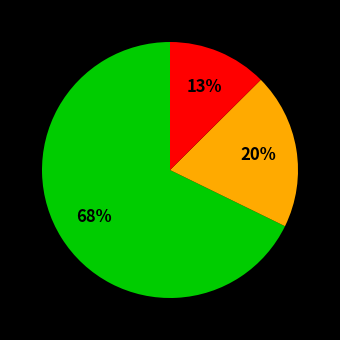

How many segments does this pie chart have?

3